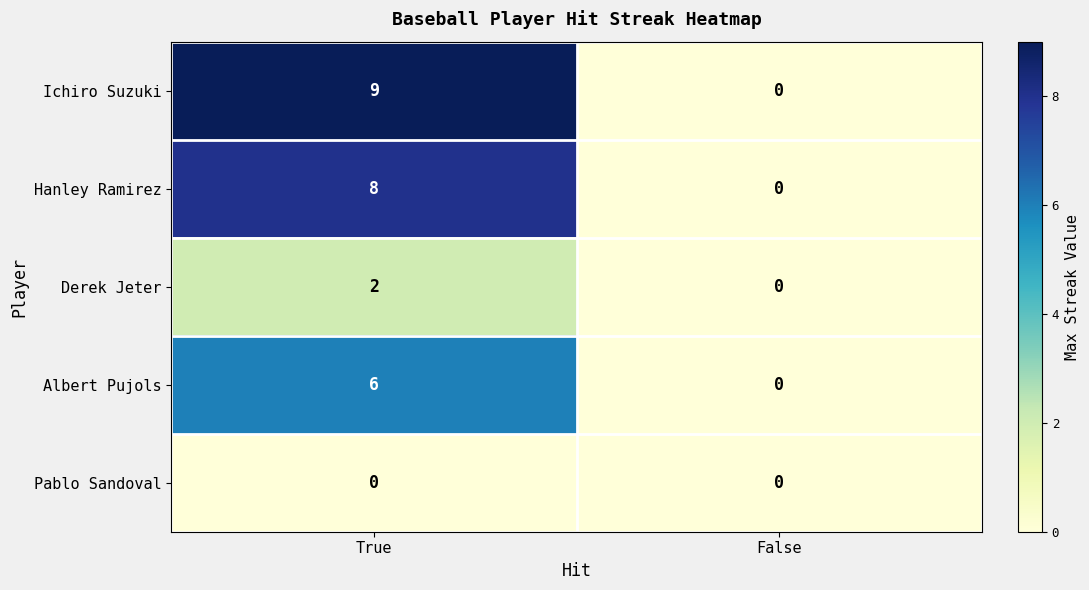

Reading right to left, transcribe all the data shown in this chart.

Ichiro Suzuki: 0	9
Hanley Ramirez: 0	8
Derek Jeter: 0	2
Albert Pujols: 0	6
Pablo Sandoval: 0	0